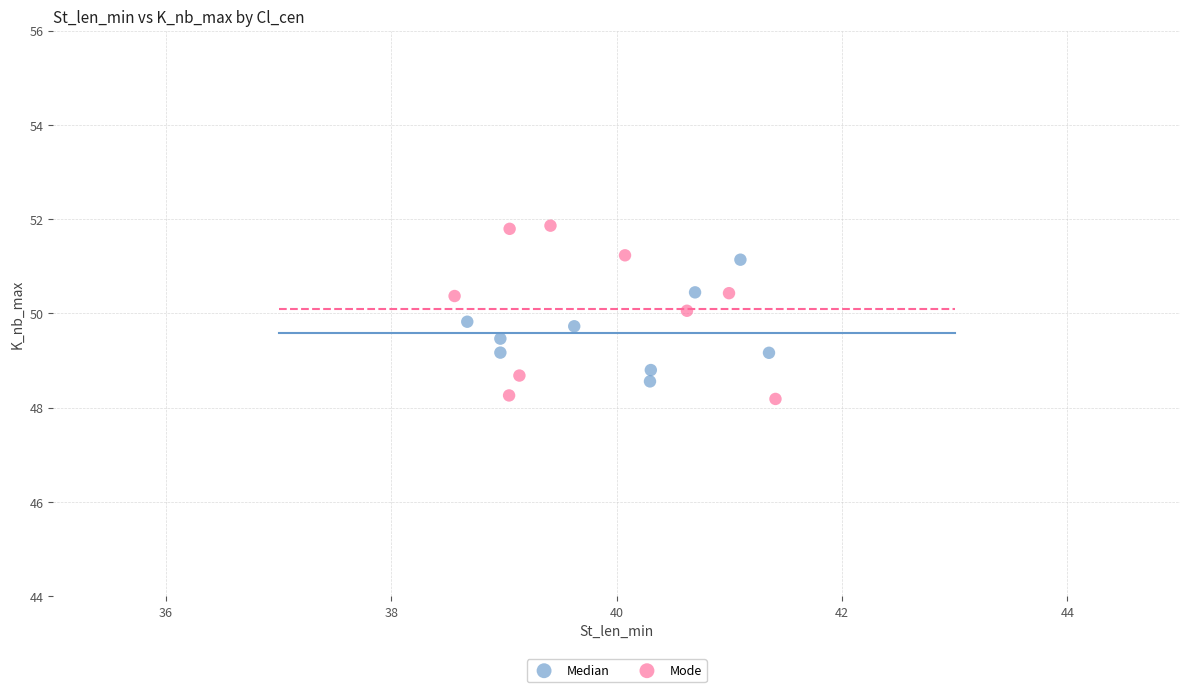

What are all the series names shown in the legend?

Median, Mode